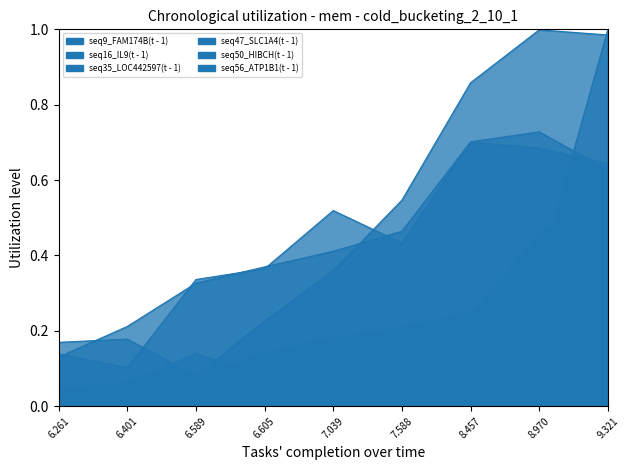

What is the maximum value shown in the chart?

1.0